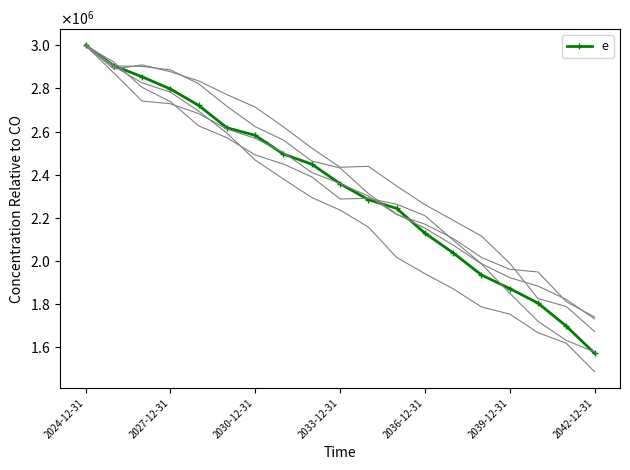

Where is the data nearest to the value 2285855?

10